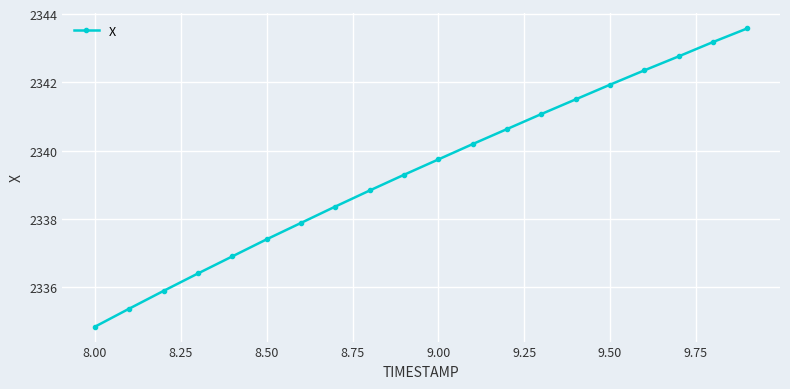

What is the difference between the second highest and minimum values?

8.3